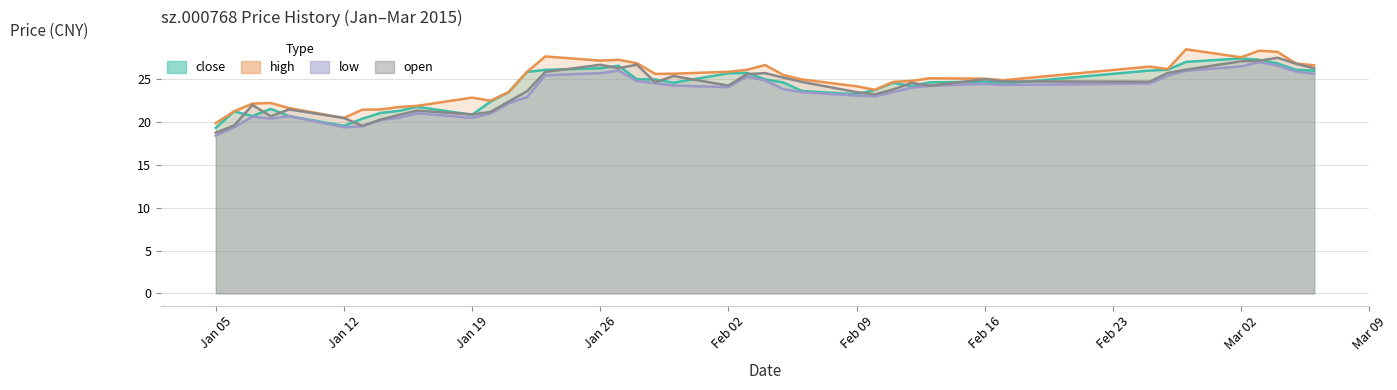

At how many categories does at least one series exceed 28?

3